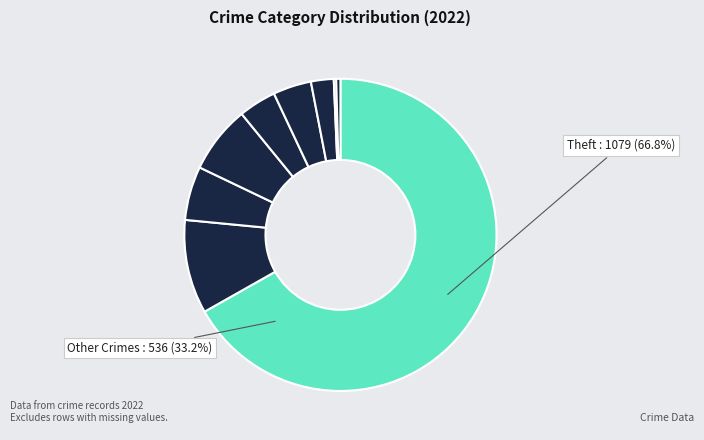

How many segments does this pie chart have?

9